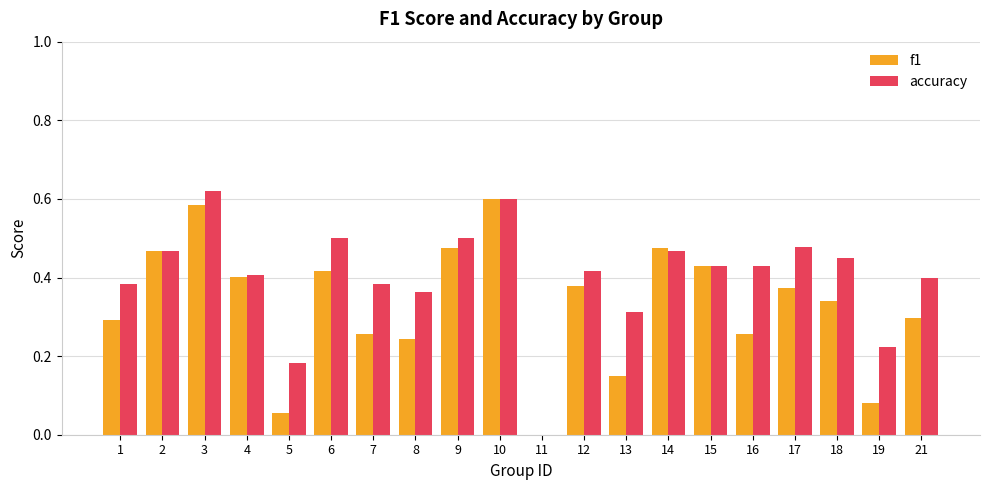

What is the sum of all f1 values?

6.6